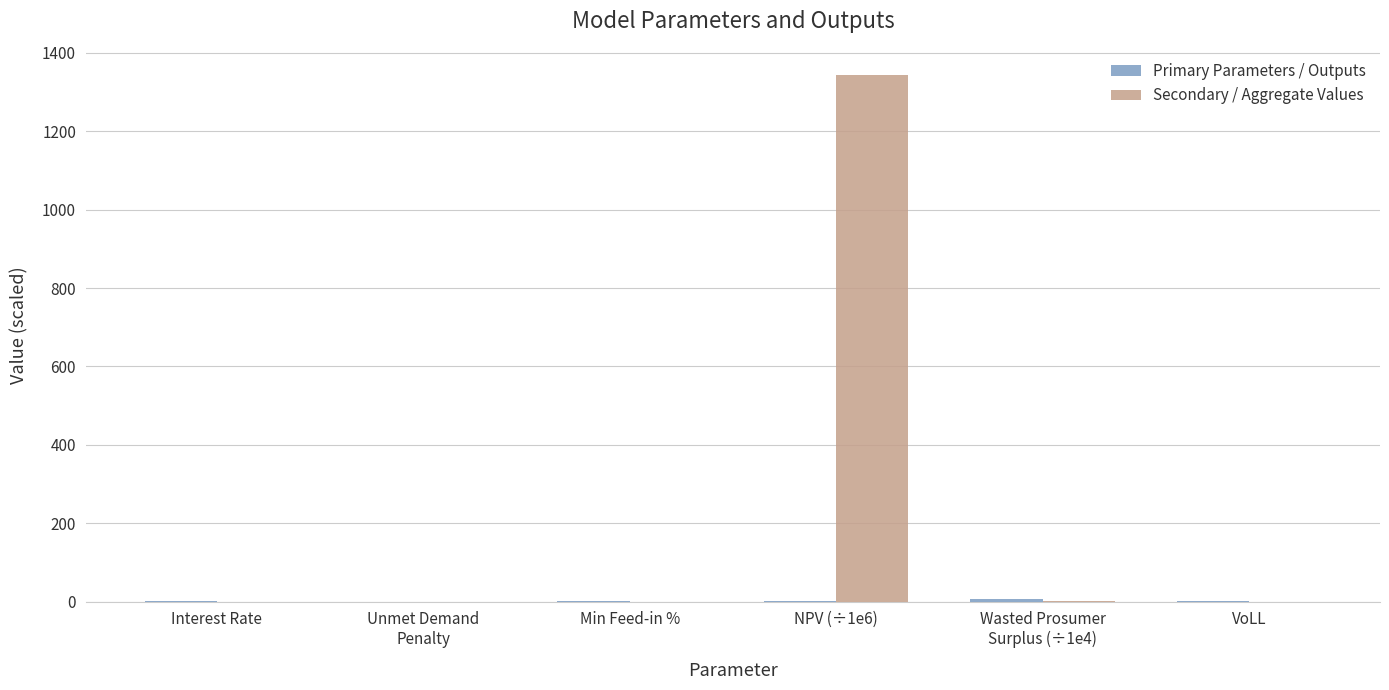

Which series has the largest total across all categories?

Secondary / Aggregate Values